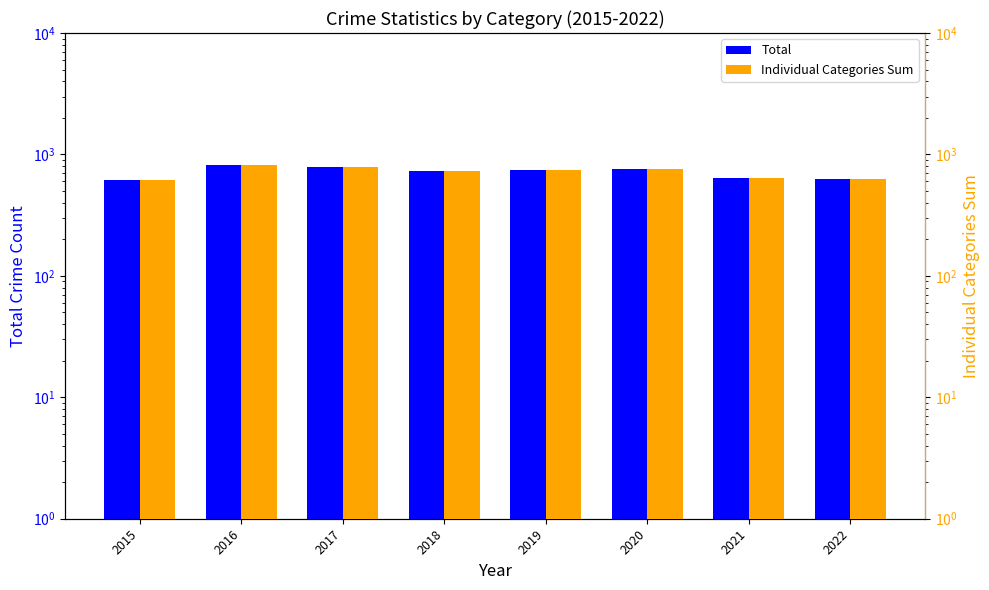

Is it true that Individual Categories Sum equals 983 at 2019?

False